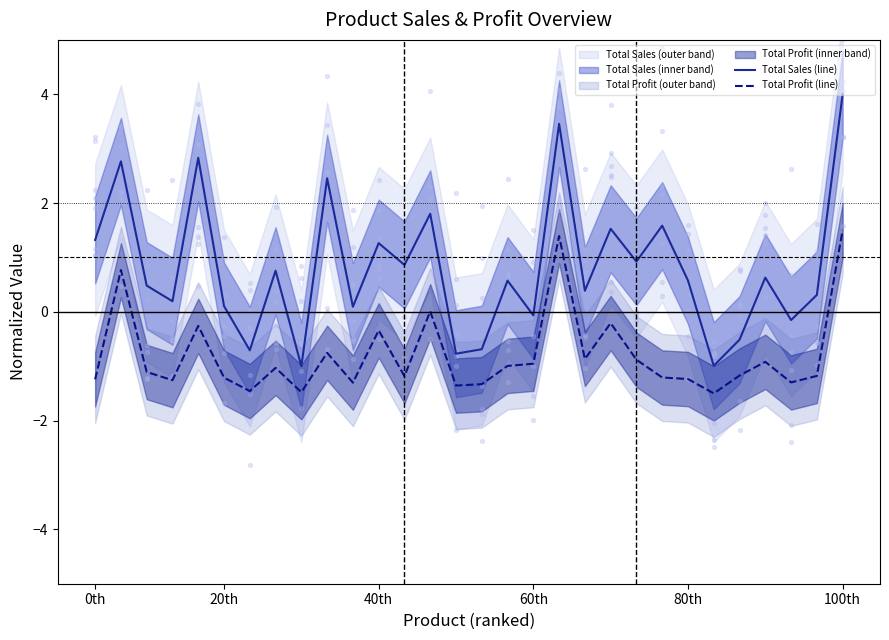

What is the lowest value of the Total Profit (line) series?

-1.5